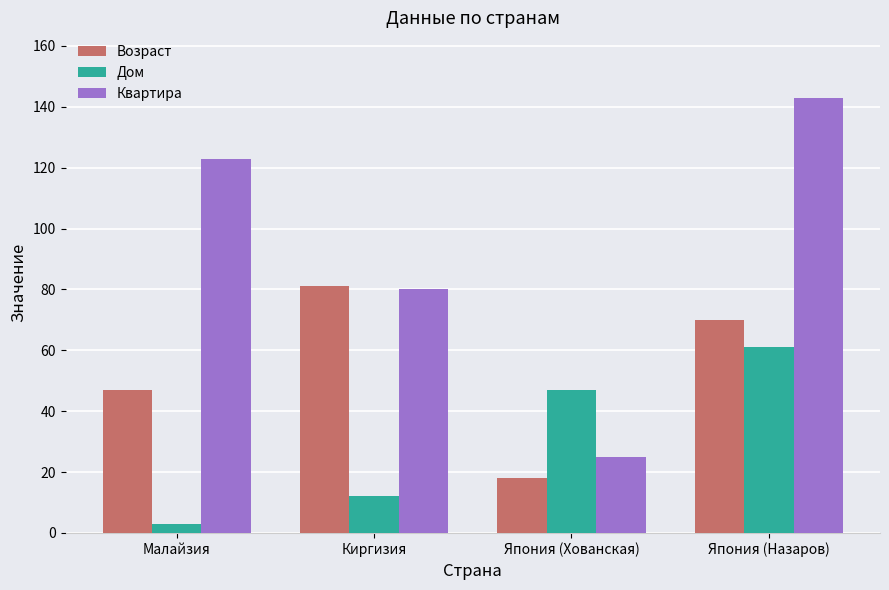

Which label corresponds to the largest value in the chart?

Япония (Назаров)